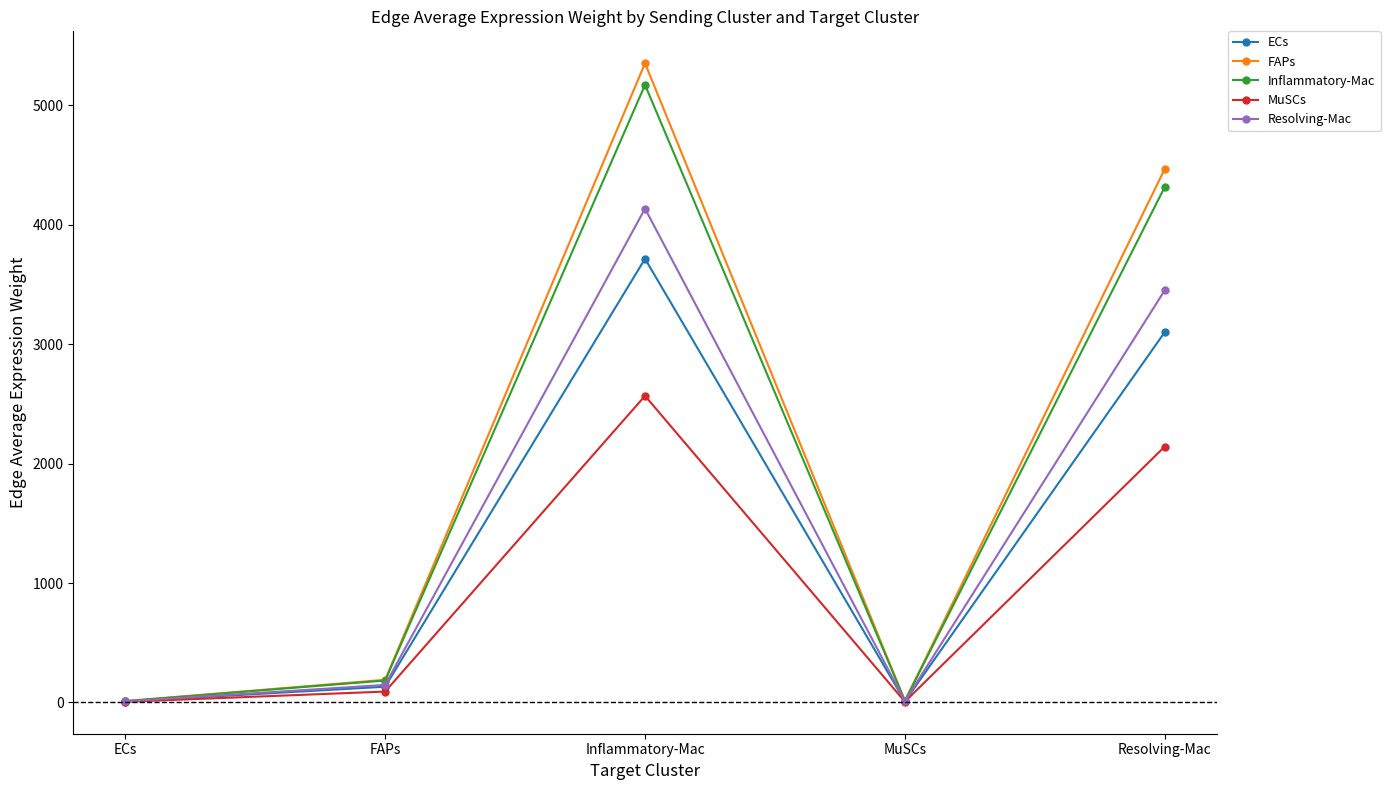

True or false: MuSCs has more than 0 points higher than both neighbors.

True